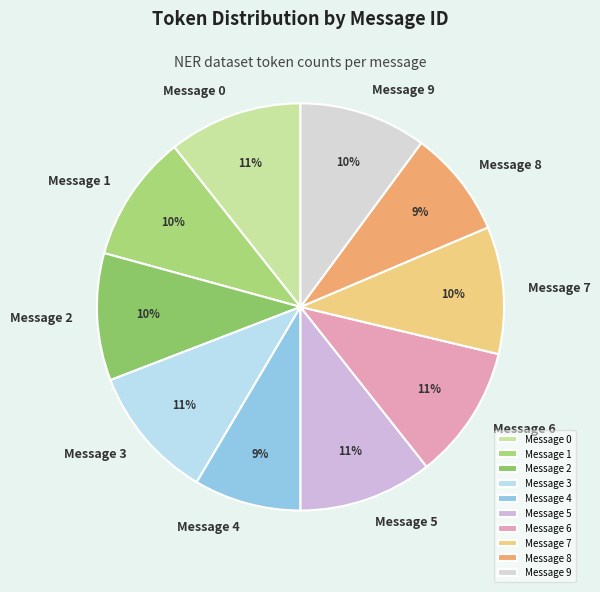

Is there any slice that represents more than half of the pie?

No